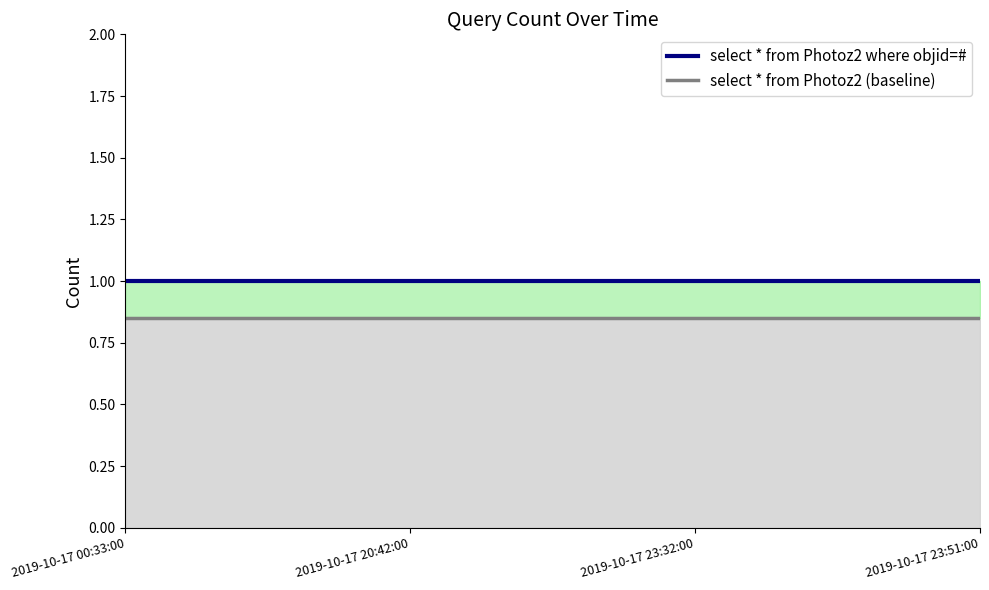

The value of select * from Photoz2 where objid=# at 2019-10-17 20:42:00 is 1.5. True or false?

False